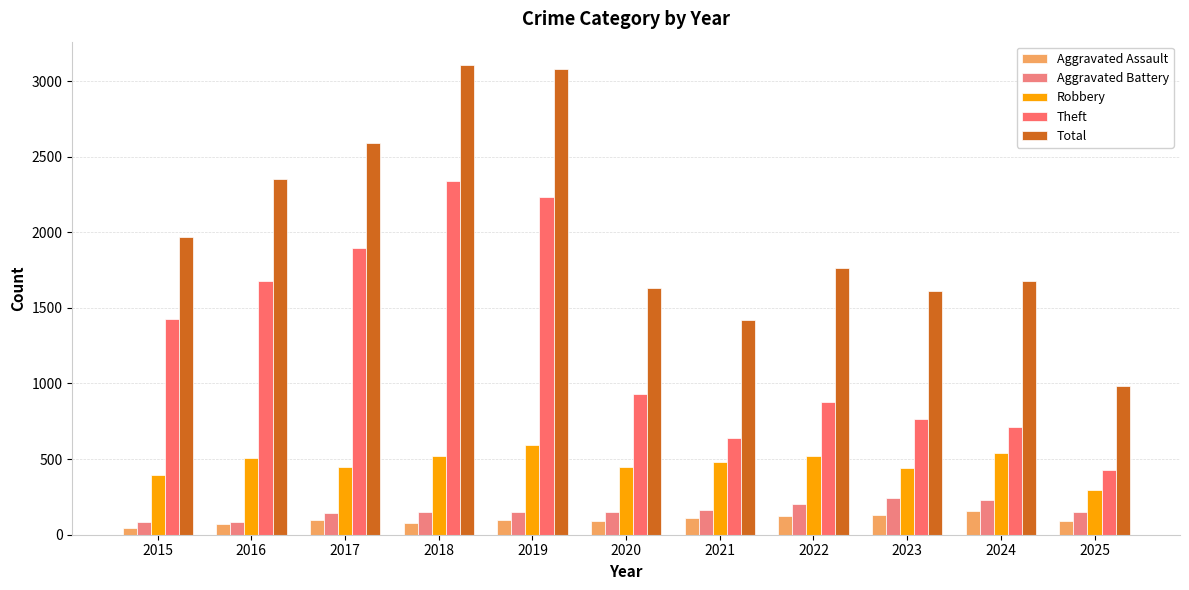

How many categories are shown in the chart?

11